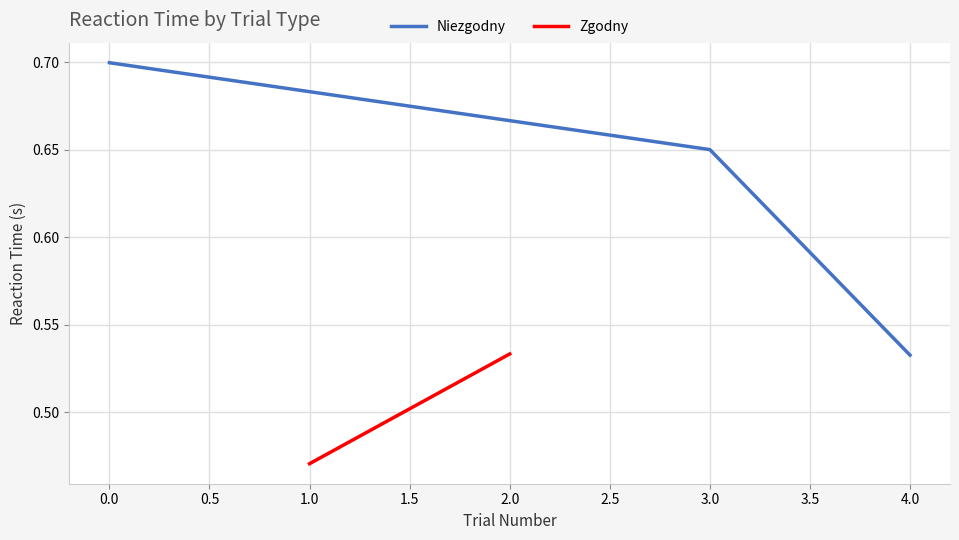

What is the average value?

0.6